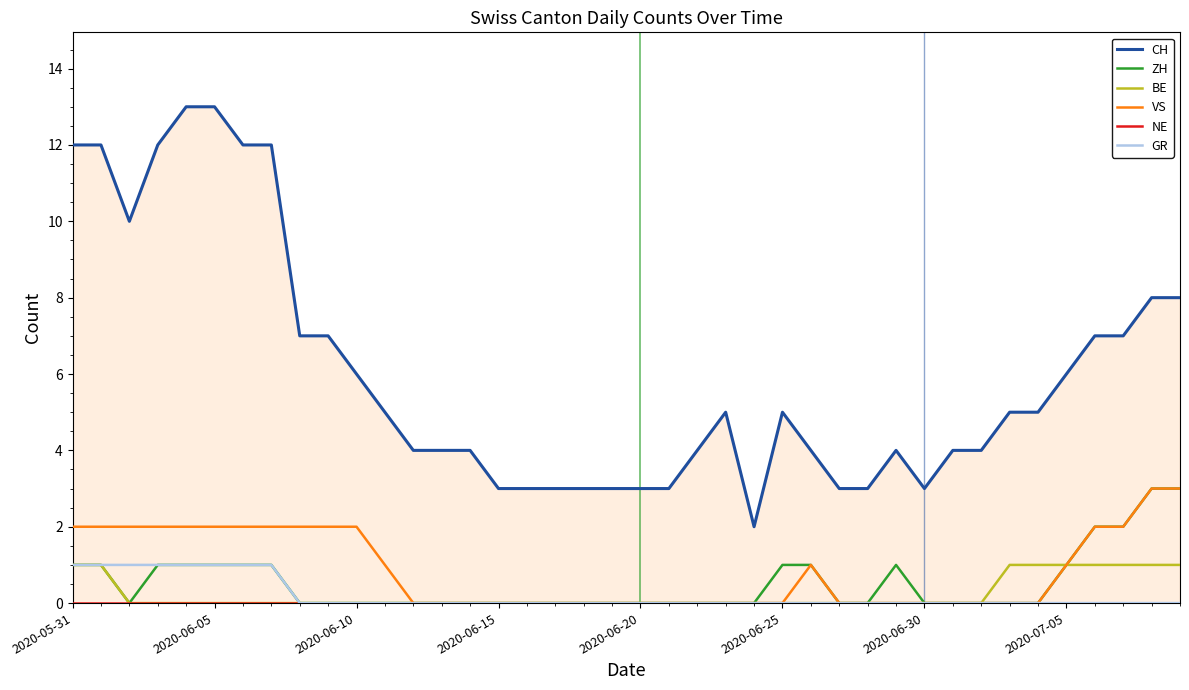

True or false: NE and GR intersect in this chart.

False